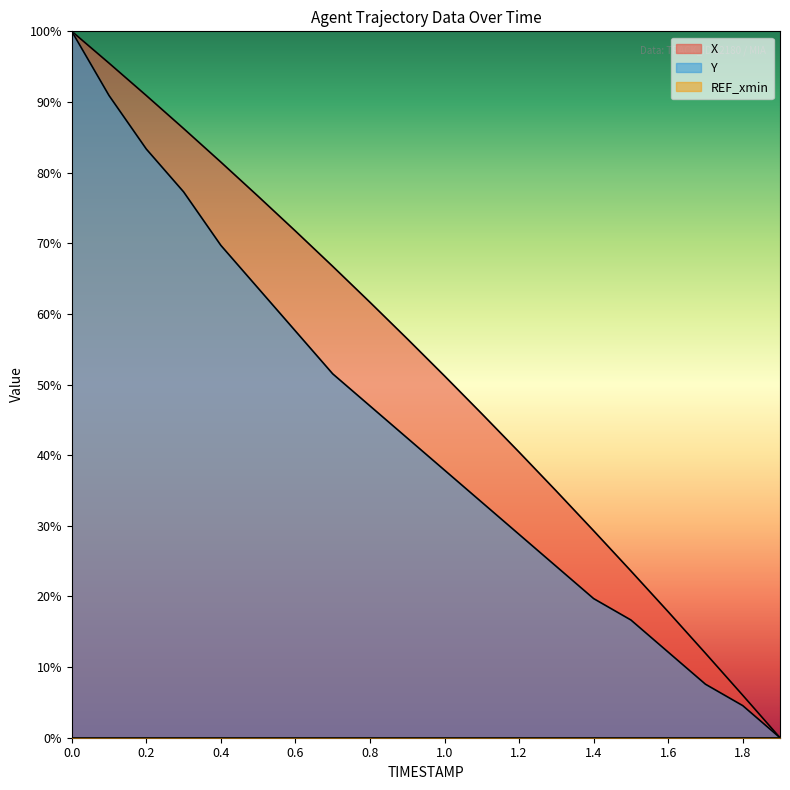

Reading left to right, what are all the values shown in this chart?

X: 0.0=100.0	0.1=95.5	0.2=90.9	0.3=86.2	0.4=81.5	0.5=76.6	0.6=71.7	0.7=66.7	0.8=61.6	0.9=56.5	1.0=51.2	1.1=45.9	1.2=40.4	1.3=34.9	1.4=29.3	1.5=23.6	1.6=17.8	1.7=12.0	1.8=6.0	1.9=0.0
Y: 0.0=100.0	0.1=90.9	0.2=83.3	0.3=77.3	0.4=69.7	0.5=63.6	0.6=57.6	0.7=51.5	0.8=47.0	0.9=42.4	1.0=37.9	1.1=33.3	1.2=28.8	1.3=24.2	1.4=19.7	1.5=16.7	1.6=12.1	1.7=7.6	1.8=4.5	1.9=0.0